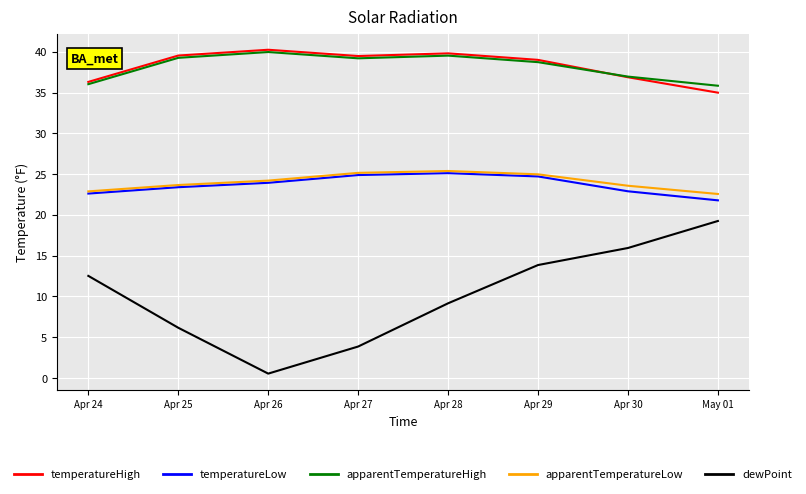

At which category is the sum across all series the highest?

Apr 29